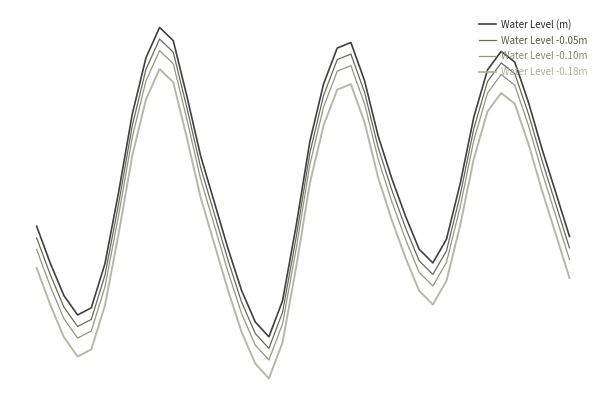

What are all the series names shown in the legend?

Water Level (m), Water Level -0.05m, Water Level -0.10m, Water Level -0.18m